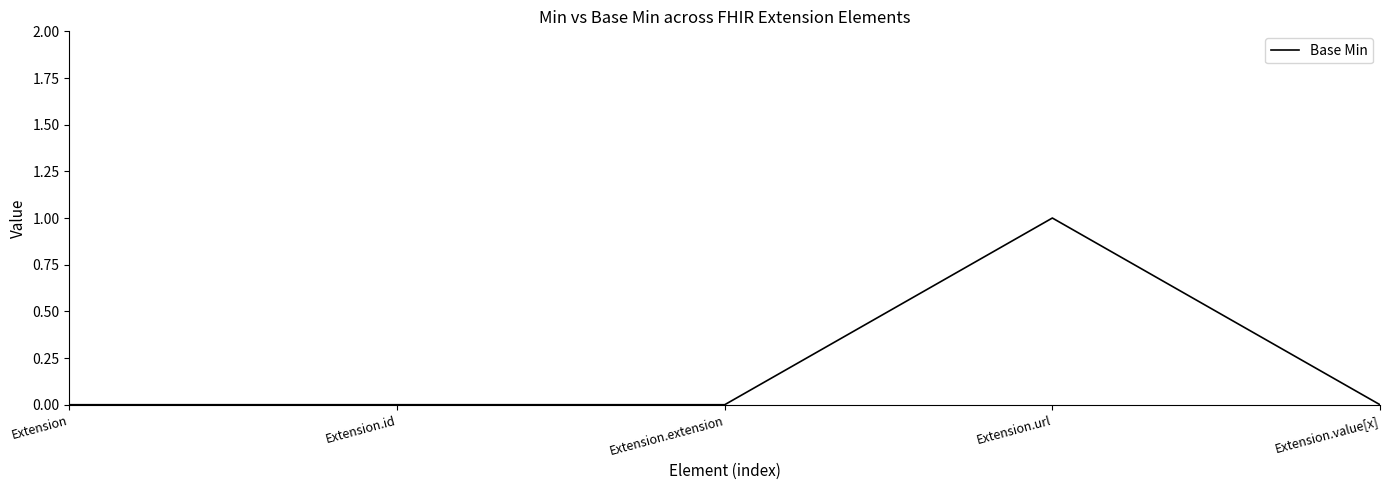

Which has a higher value, Extension.url or Extension.value[x]?

Extension.url